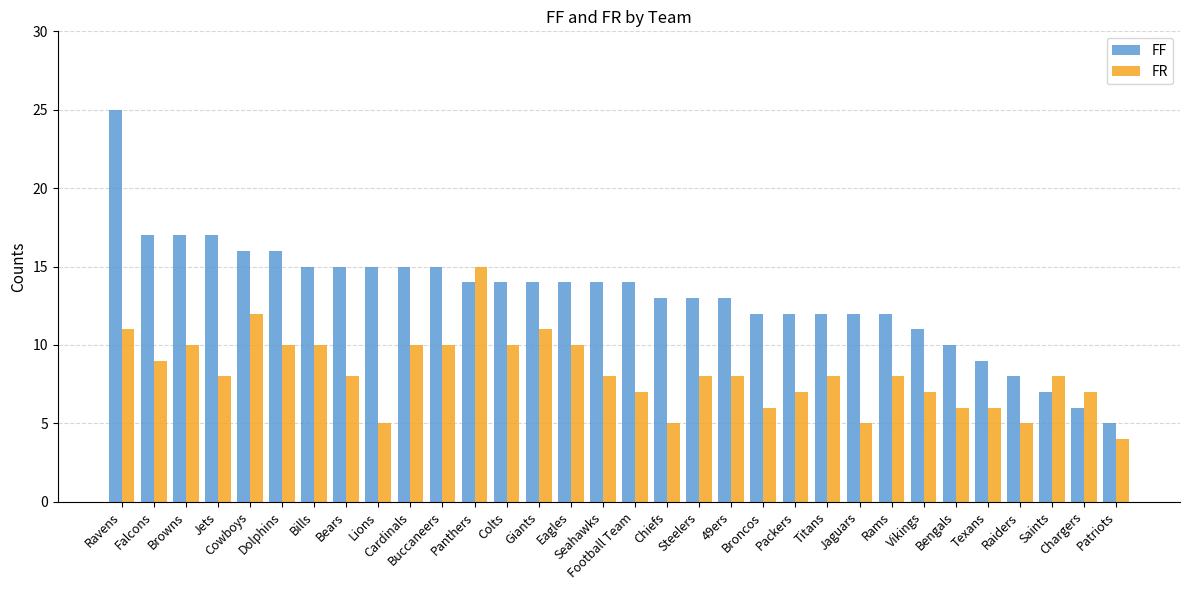

What is the difference between the maximum and minimum values in the FR series?

11